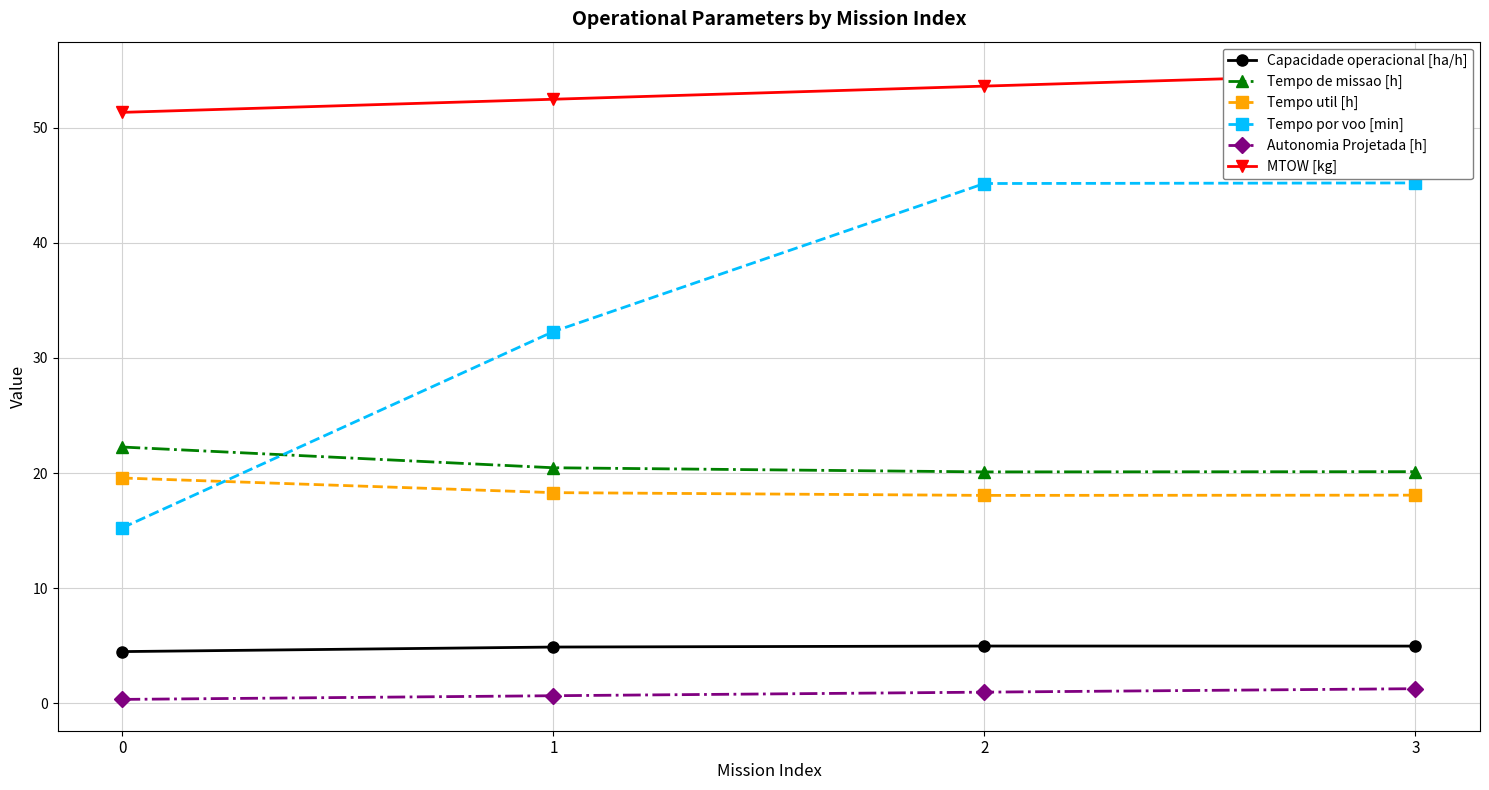

At which label does Tempo de missao [h] reach its minimum?

2